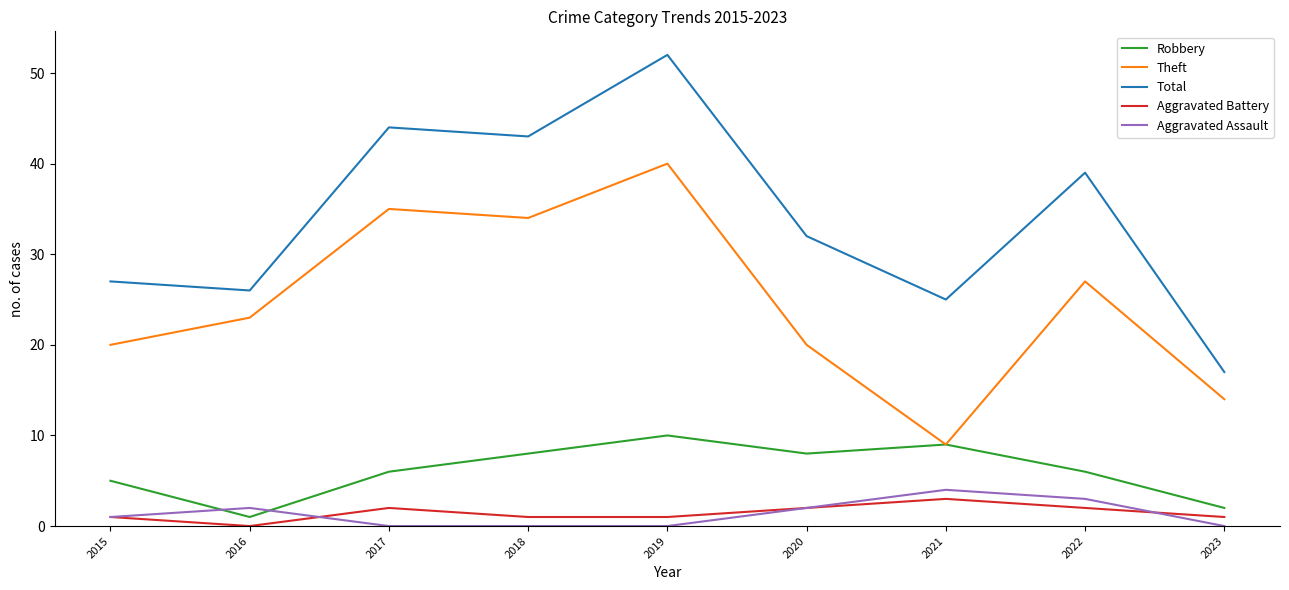

Where is the first local minimum for Robbery?

2016